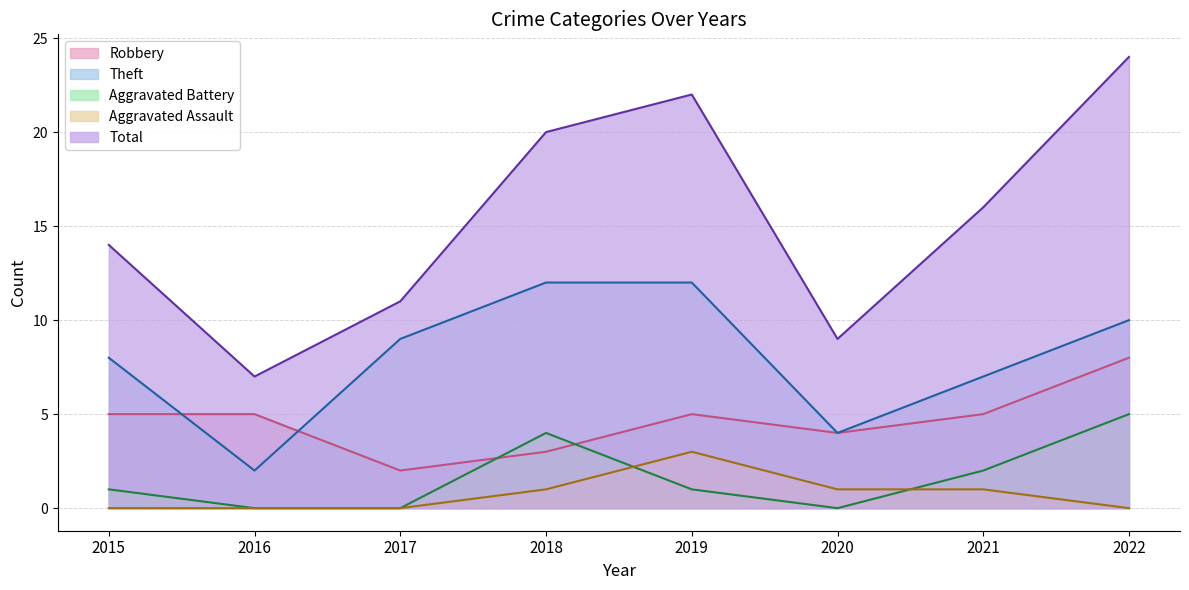

Reading left to right, what are all the values shown in this chart?

Robbery: 2015=5	2016=5	2017=2	2018=3	2019=5	2020=4	2021=5	2022=8
Theft: 2015=8	2016=2	2017=9	2018=12	2019=12	2020=4	2021=7	2022=10
Aggravated Battery: 2015=1	2016=0	2017=0	2018=4	2019=1	2020=0	2021=2	2022=5
Aggravated Assault: 2015=0	2016=0	2017=0	2018=1	2019=3	2020=1	2021=1	2022=0
Total: 2015=14	2016=7	2017=11	2018=20	2019=22	2020=9	2021=16	2022=24